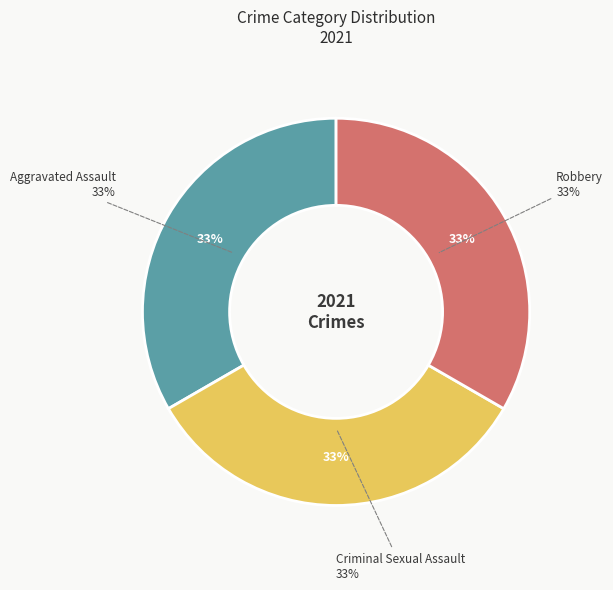

Approximately how many times larger is the value at Aggravated Assault compared to Criminal Sexual Assault?

1.0